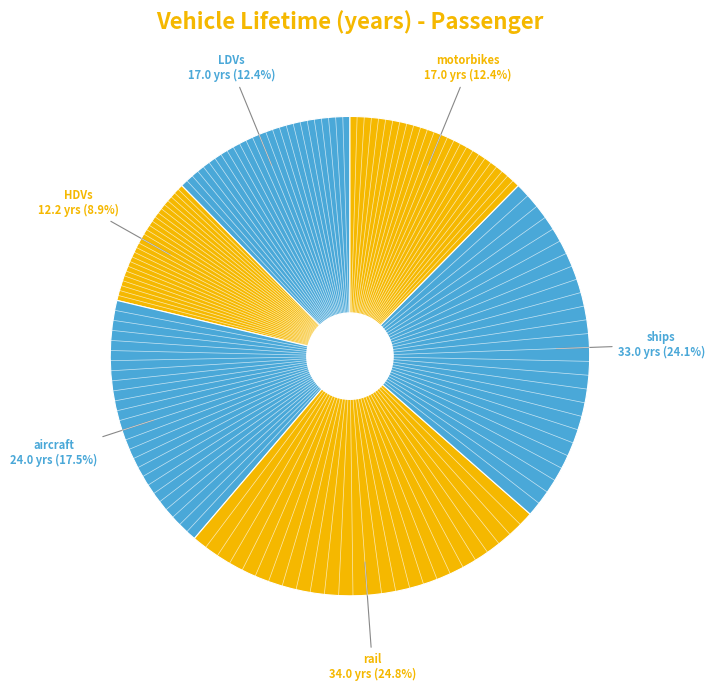

How many segments does this pie chart have?

6